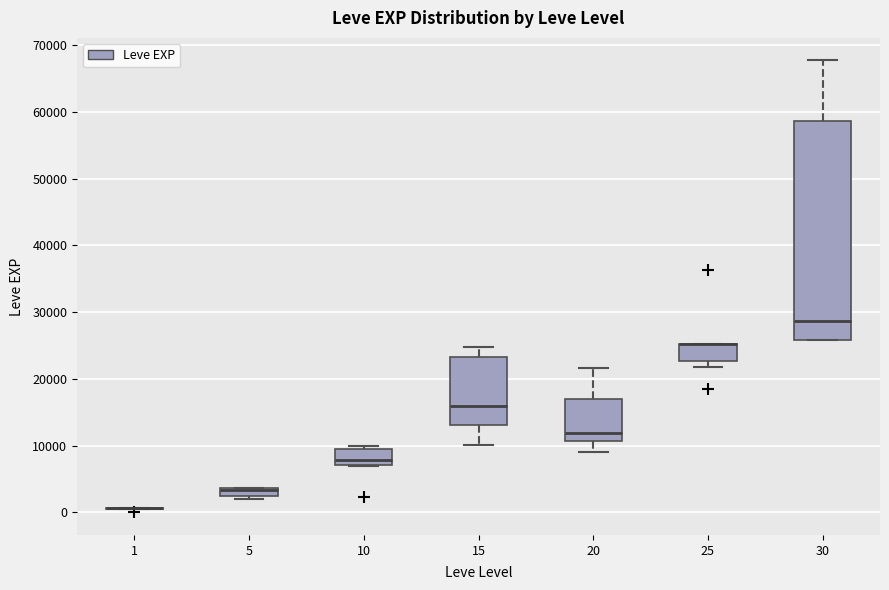

Where is the upper edge of the box at x = 25 on the y-axis? The values are not printed on the chart, so give them approximately, as read against the axis.

25000